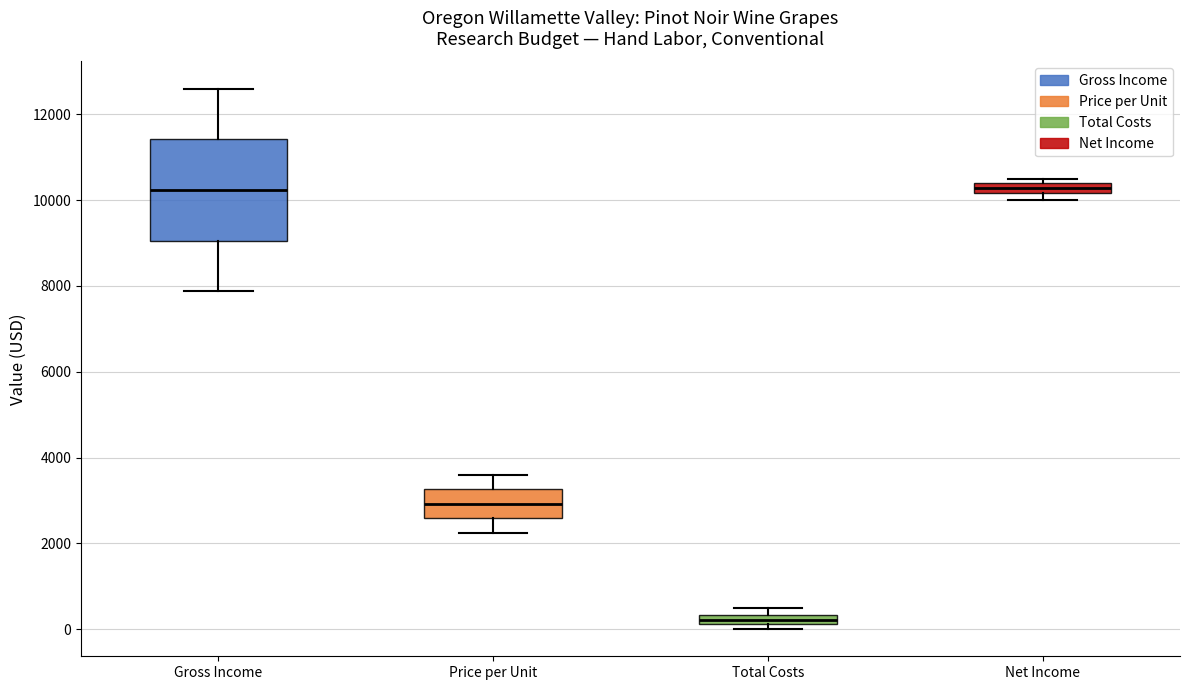

Which box is the tallest, from its lower edge to its upper edge?

Gross Income